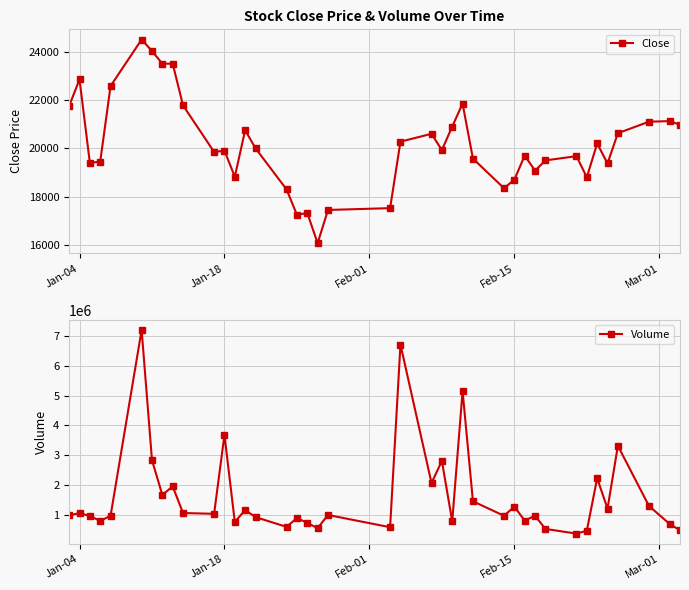

True or false: Volume has more than 2 interior local peaks.

True